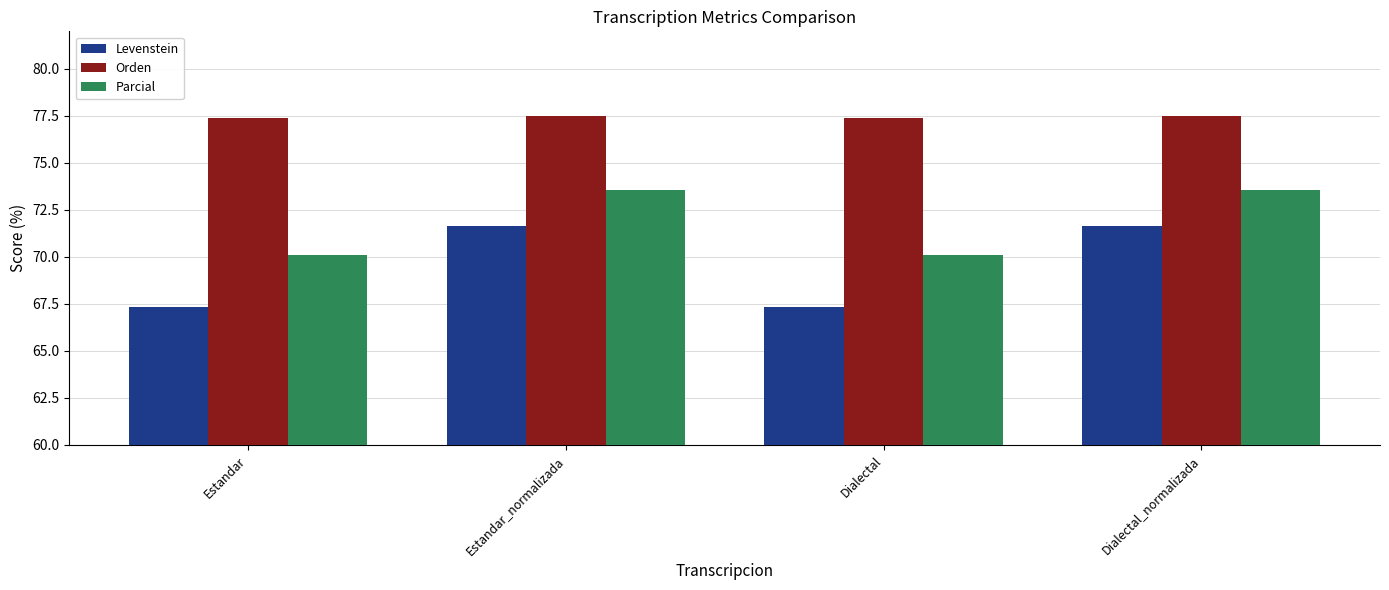

Which series has the largest total across all categories?

Orden